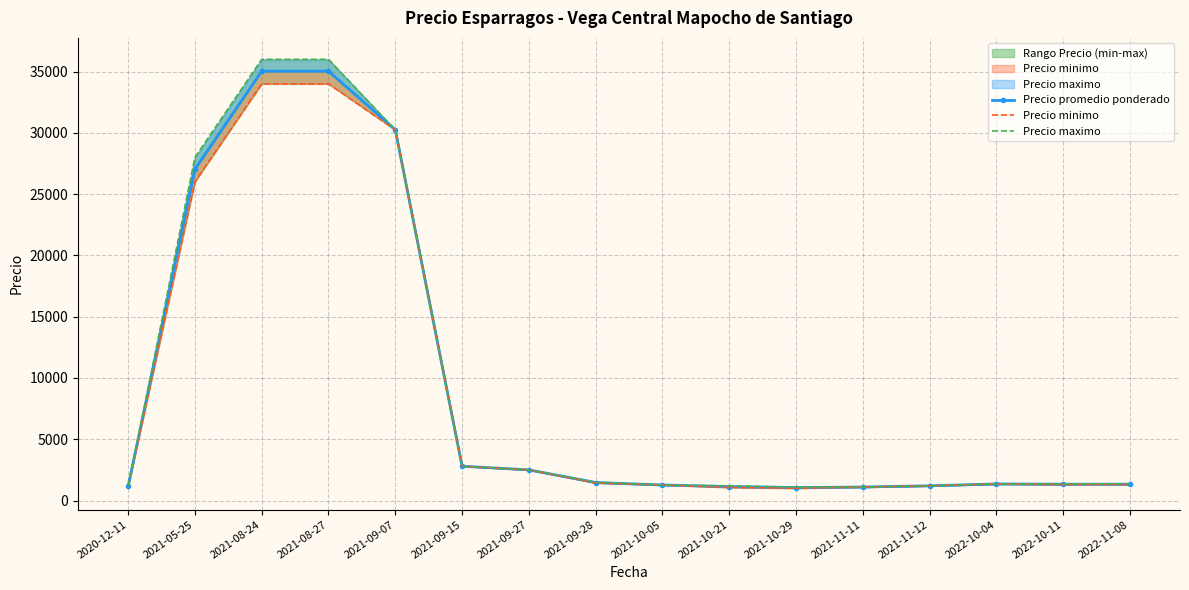

Which series changed the most between 2021-08-24 and 2021-09-15?

Precio maximo